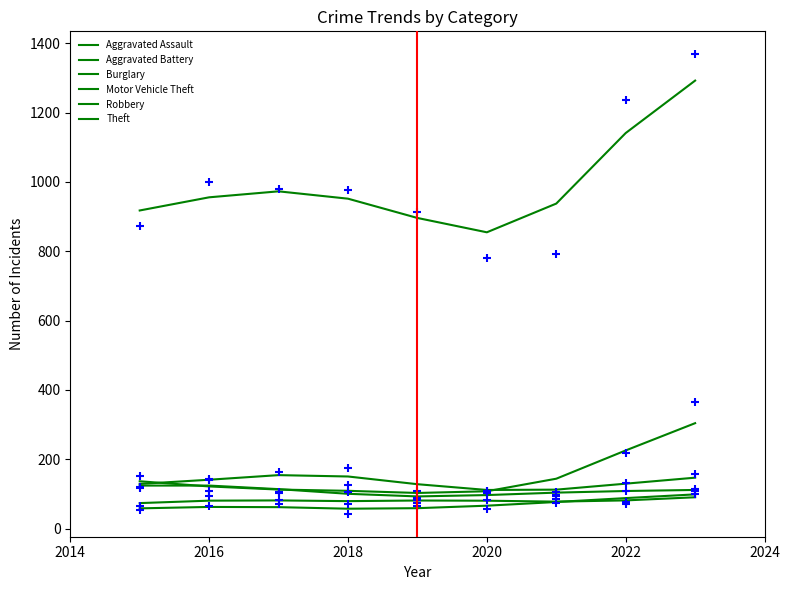

Which series has the widest spread of Y values?

Theft